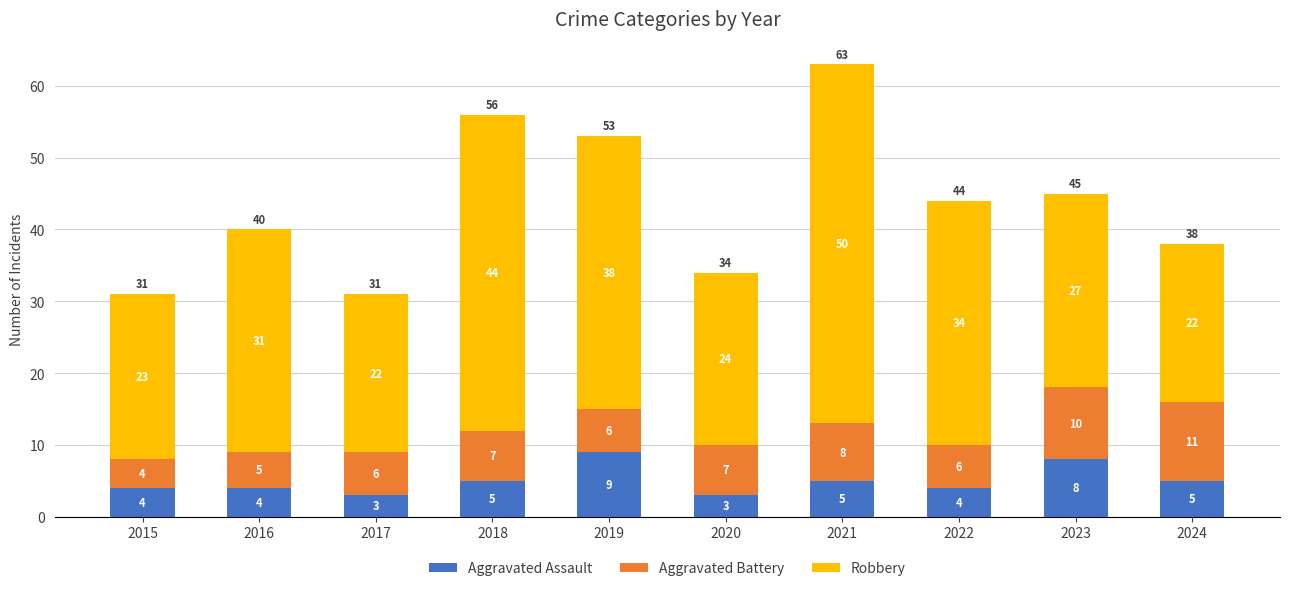

What is the sum of the Aggravated Assault values at 2020 and 2018?

8